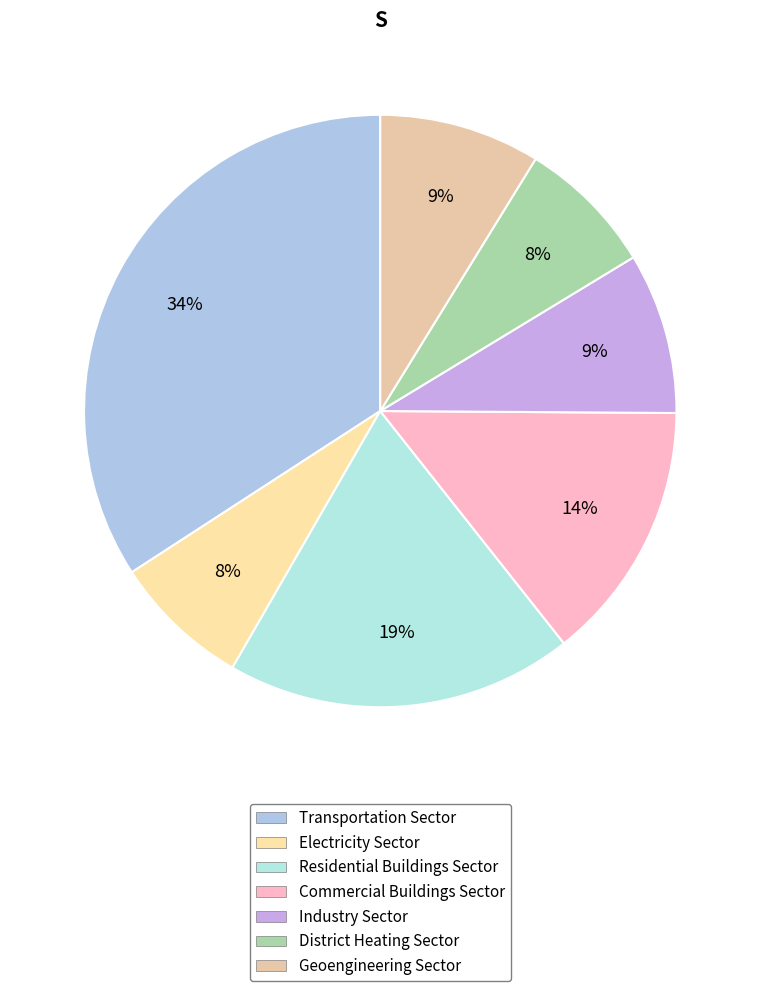

How many slices are in this pie chart?

7